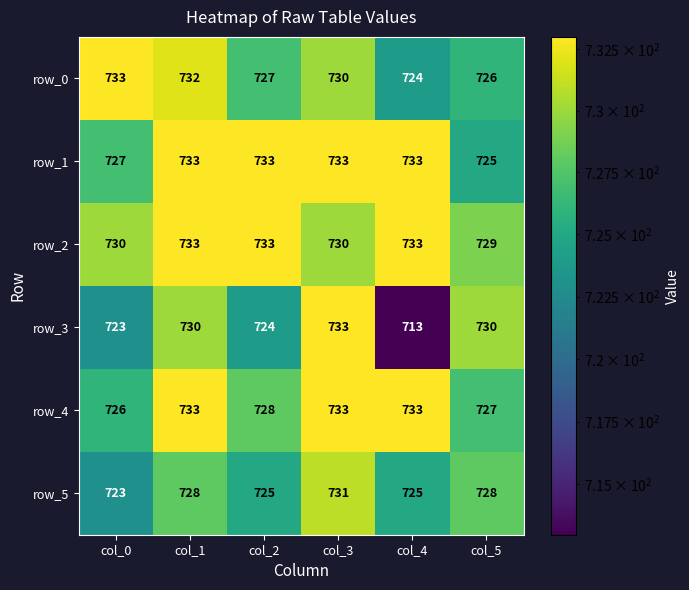

Where is row_4 nearest to the value 729?

col_2